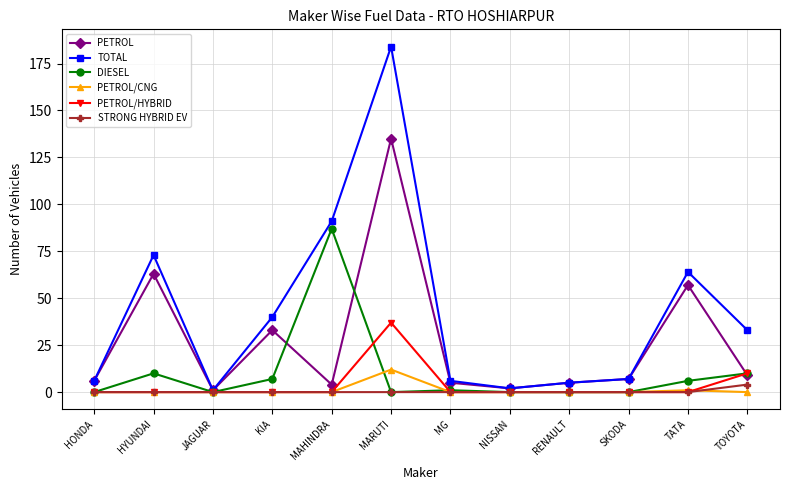

Which series has the largest range (max minus min)?

TOTAL